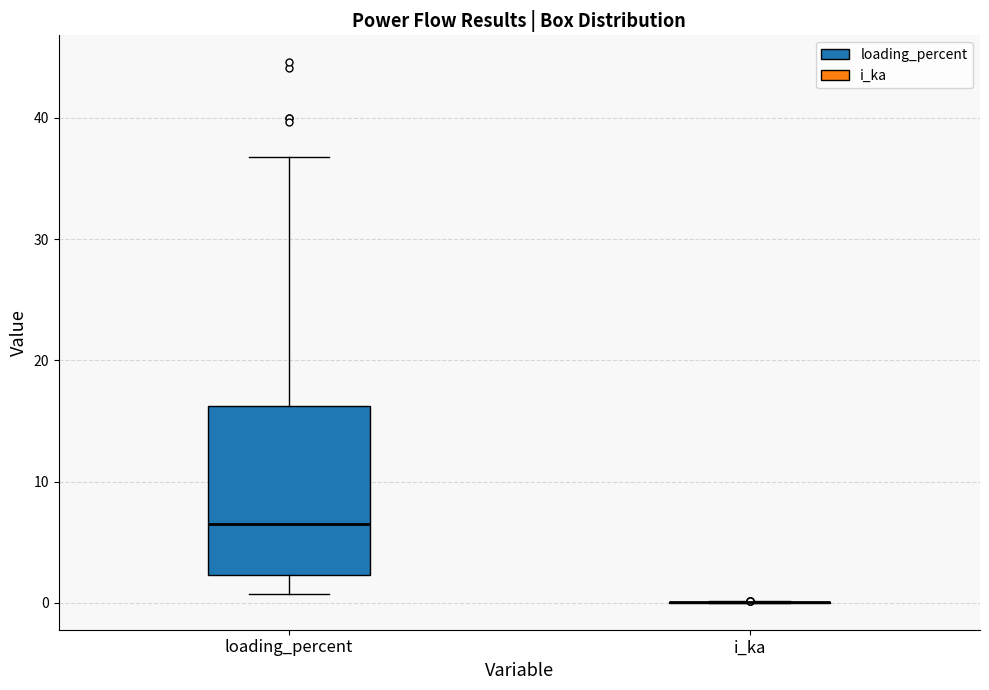

Comparing the boxes themselves (not the whiskers), which one is the tallest?

loading_percent